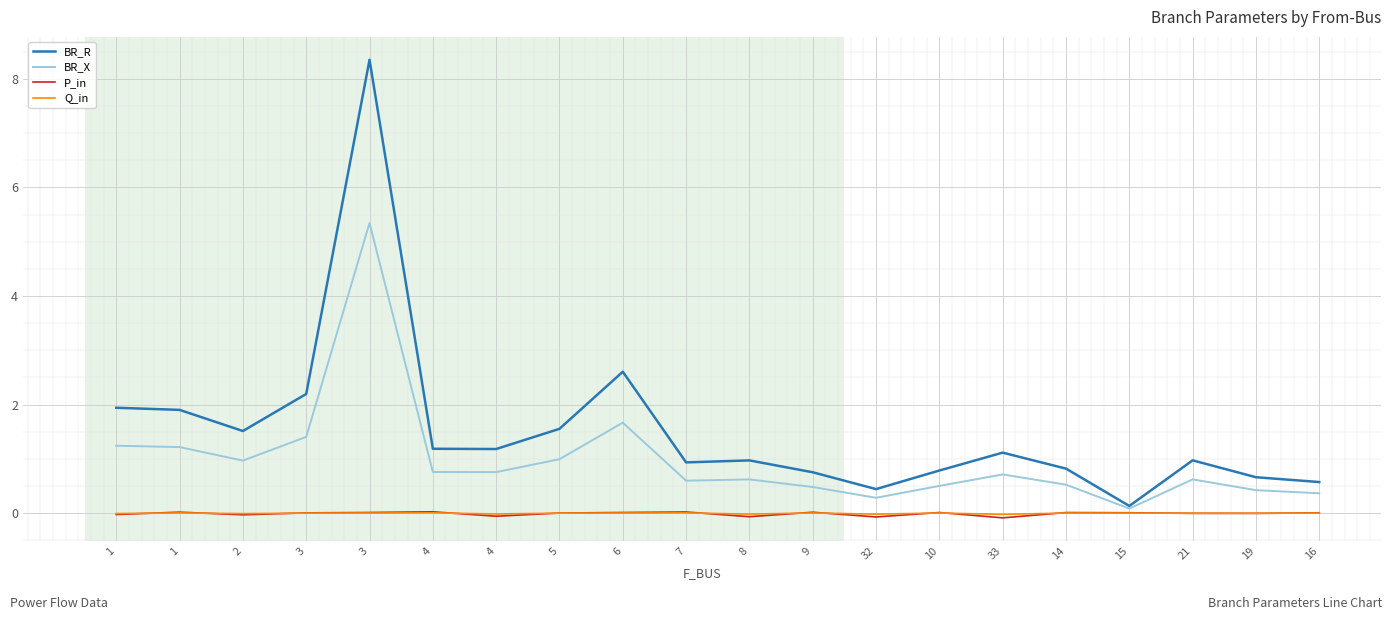

What is the total value across all series at 10?

1.3